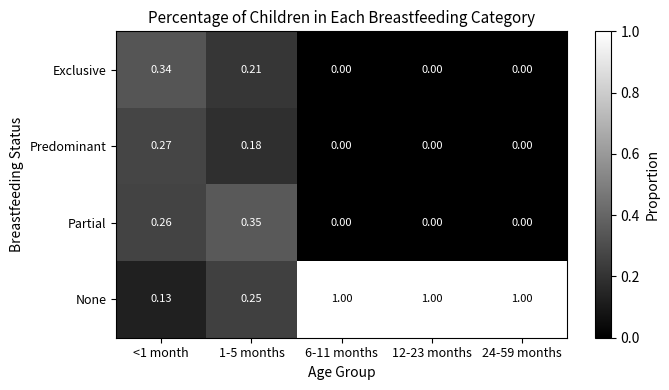

Which series has the widest spread of values?

None